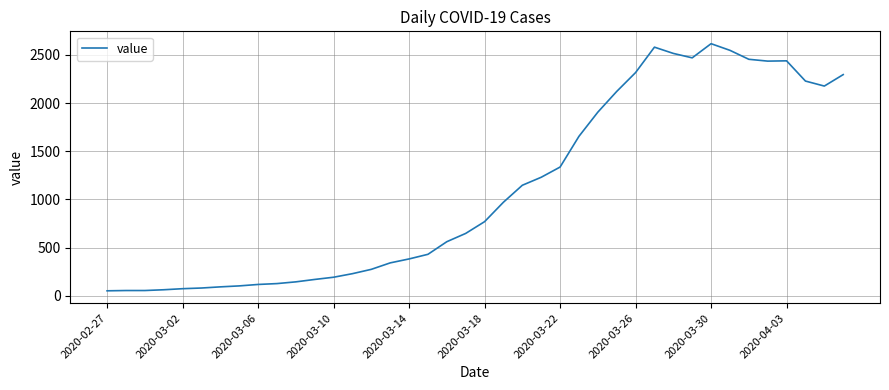

What is the sum of all values?

44396